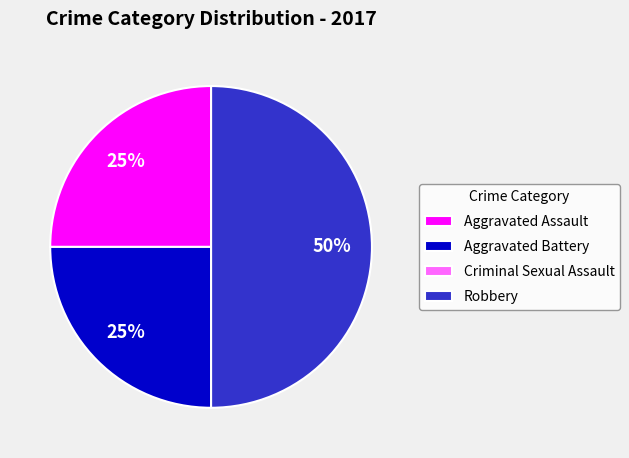

Does Aggravated Battery represent more than half of the total?

No